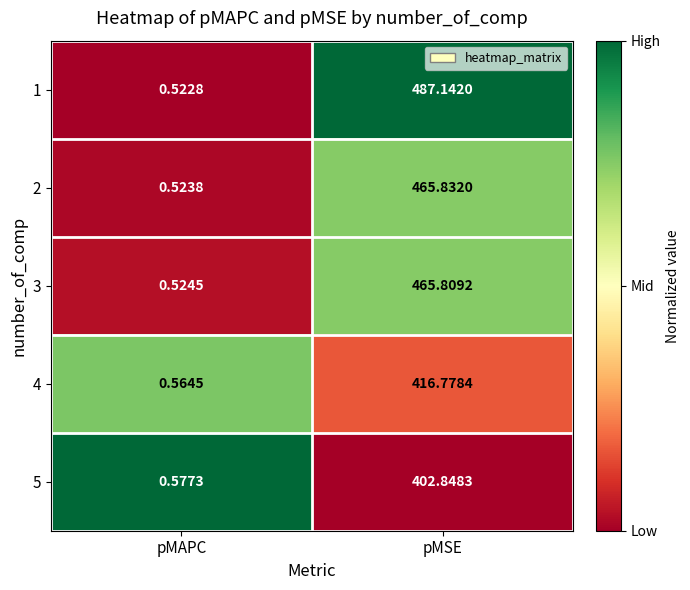

Rank the categories by 1 value from lowest to highest.

pMAPC, pMSE